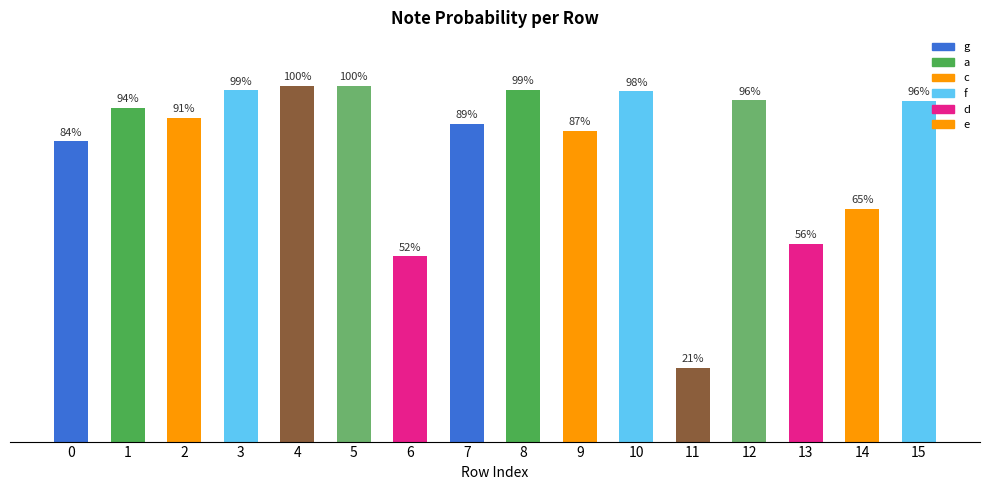

Is it true that g equals 1.3 at 0?

False